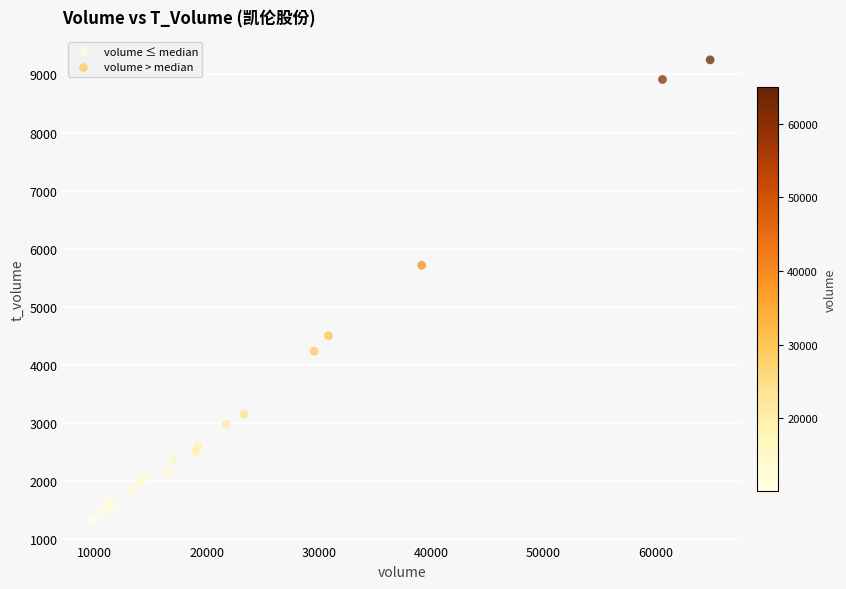

Which series reaches the maximum Y coordinate?

volume > median